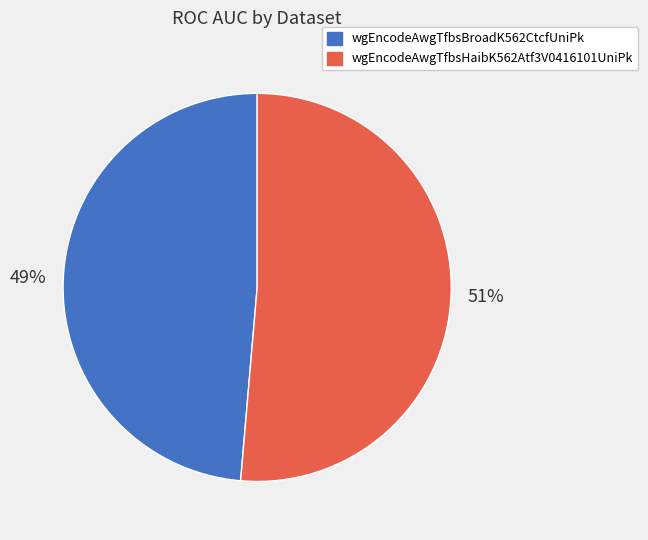

To the nearest percent, what percentage of the pie is wgEncodeAwgTfbsBroadK562CtcfUniPk?

49%